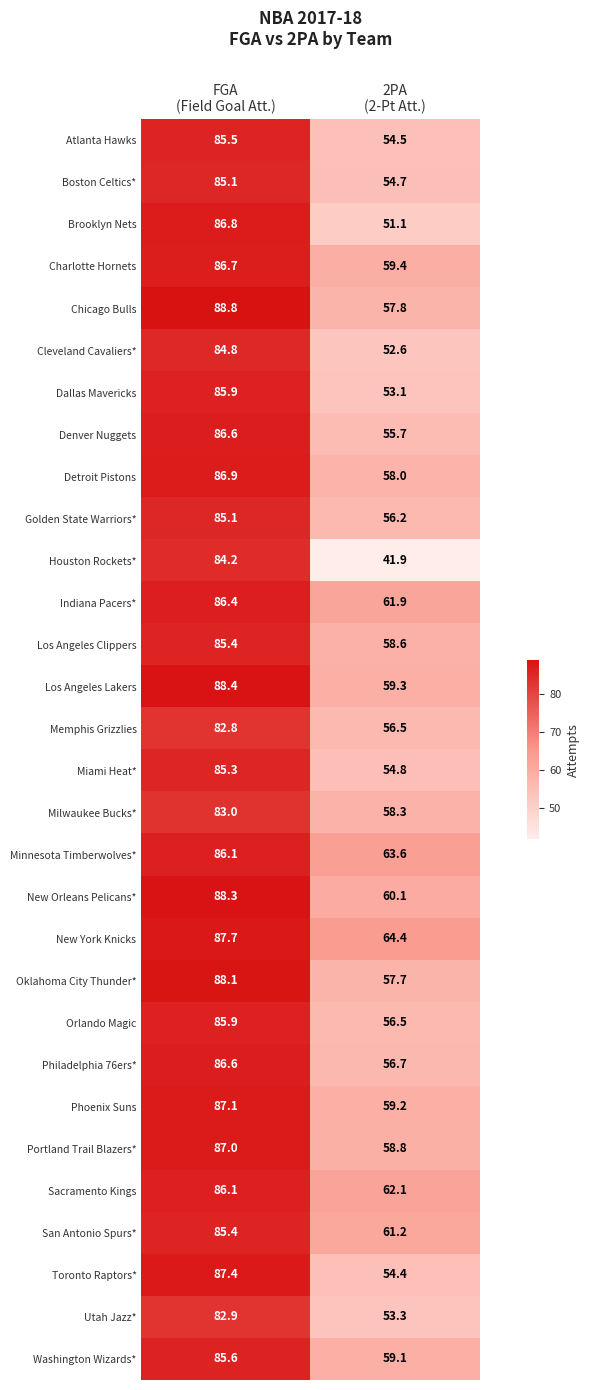

What is the smallest value displayed?

41.9